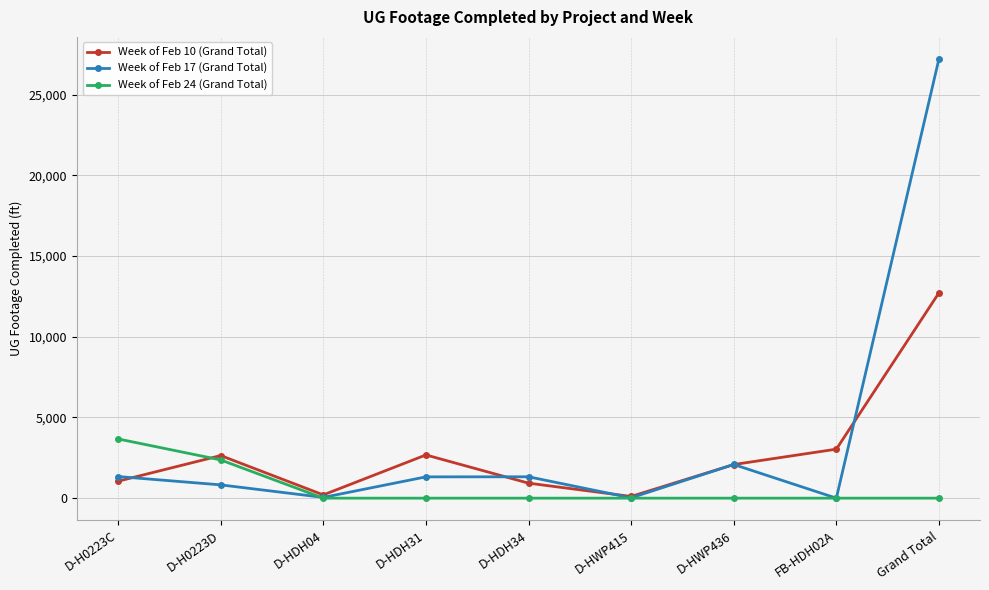

What is the label of the 7th point from the left?

D-HWP436